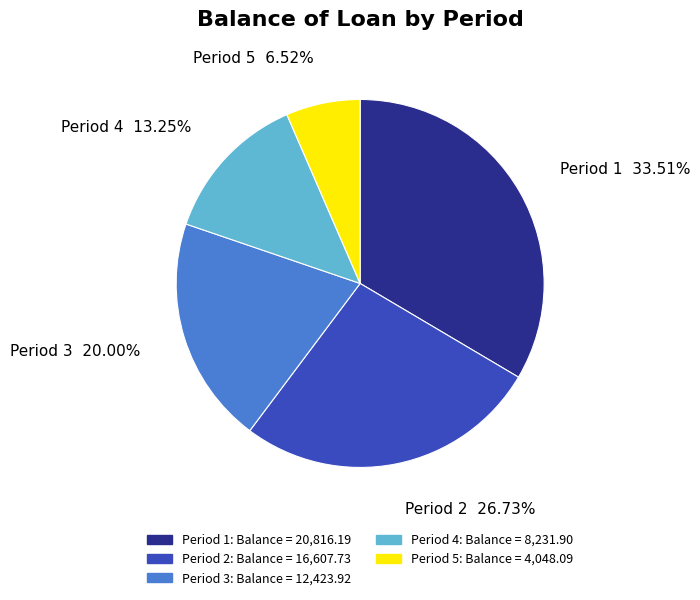

Approximately how many times larger is the value at Period 2 compared to Period 4?

2.0